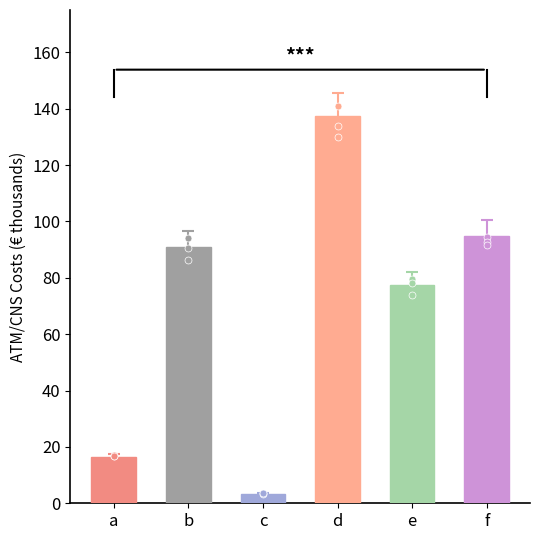

Which has a higher value, b or c?

b